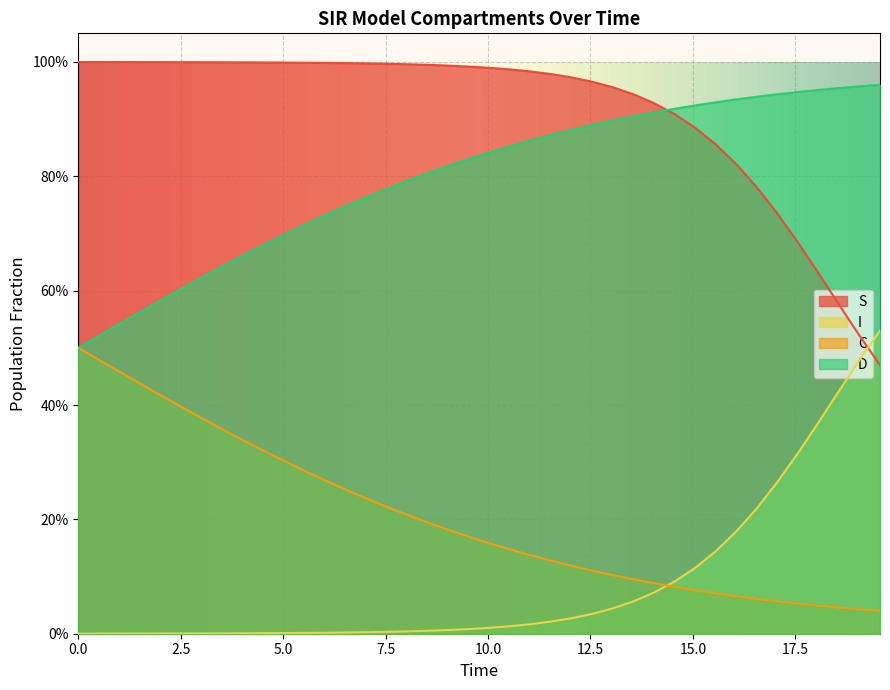

Which series ends up on top after the final intersection of S and D?

D